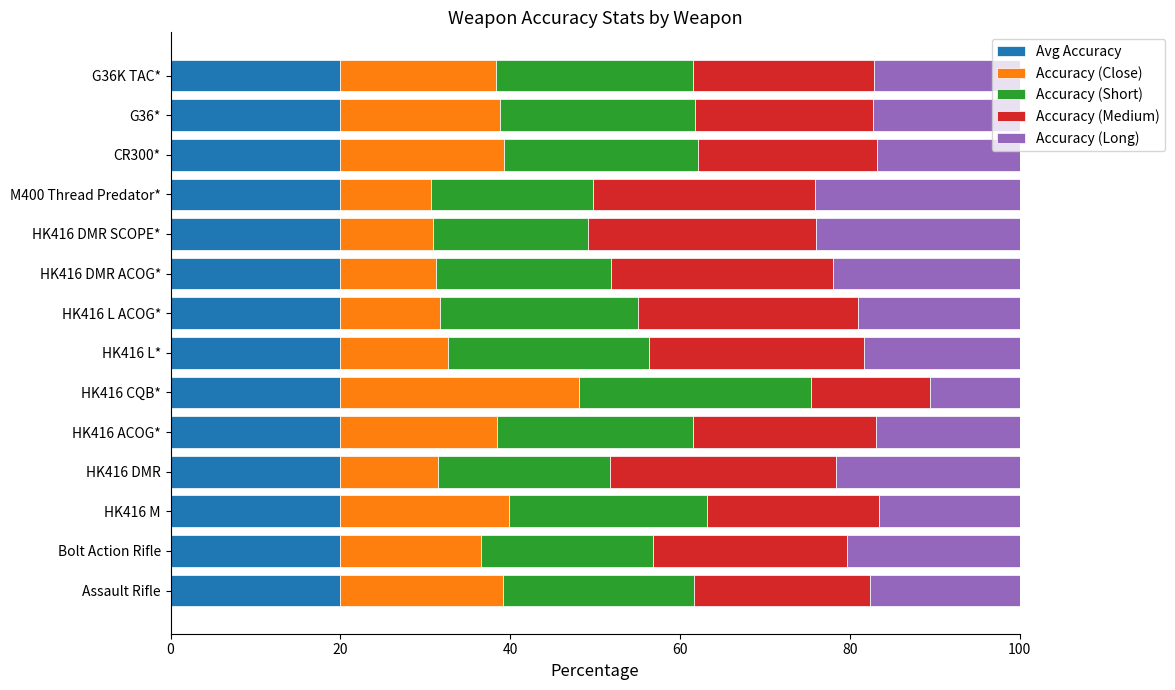

What is the total value across all series at M400 Thread Predator*?

100.0